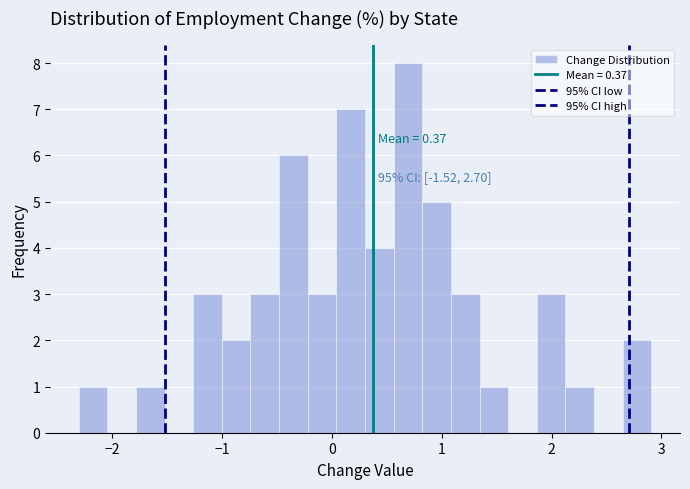

Read against the x-axis, roughly where is the centre of the tallest bar?

0.7